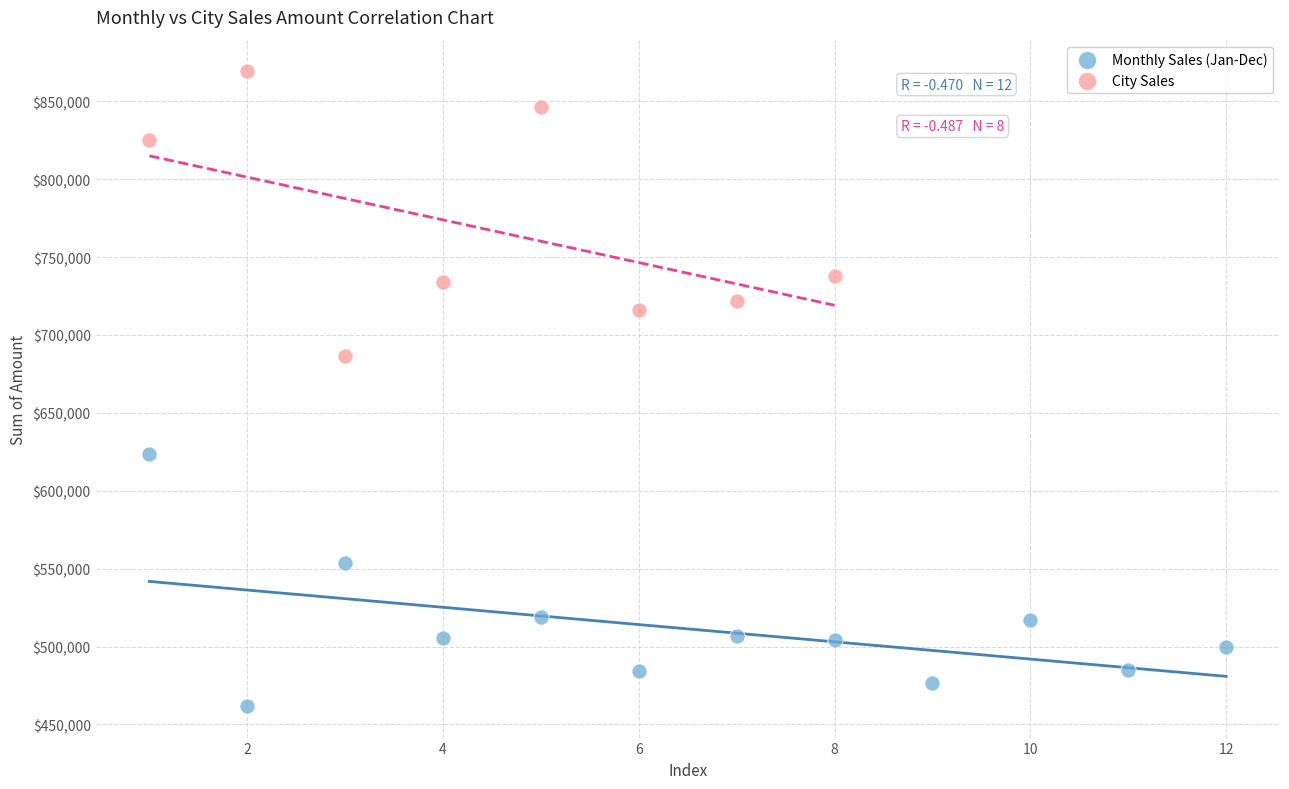

Which series contains the lowest Y value?

Monthly Sales (Jan-Dec)